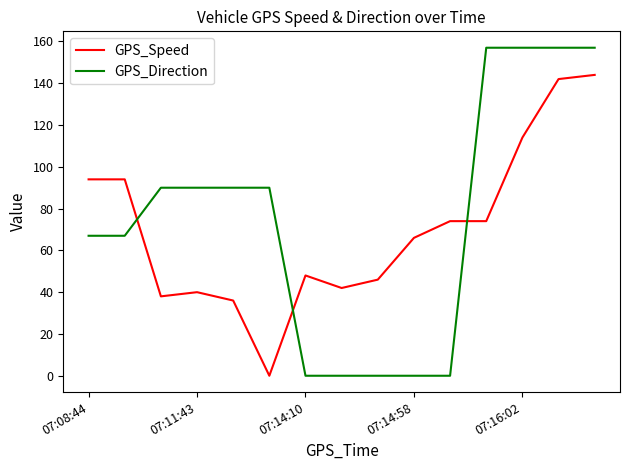

Which series has the widest spread of values?

GPS_Direction